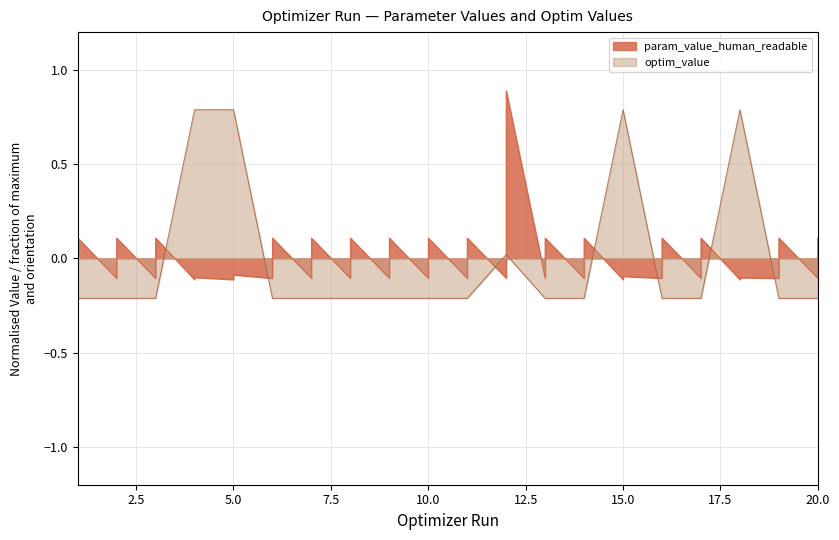

Is it true that optim_value equals -0.1 at 2?

False